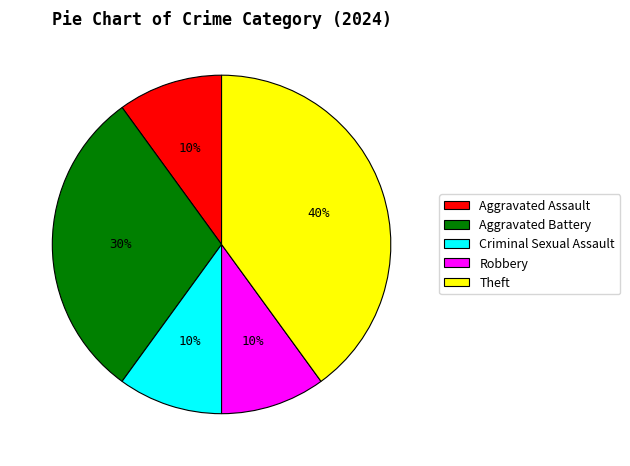

The Robbery slice represents 10% of the pie. True or false?

True